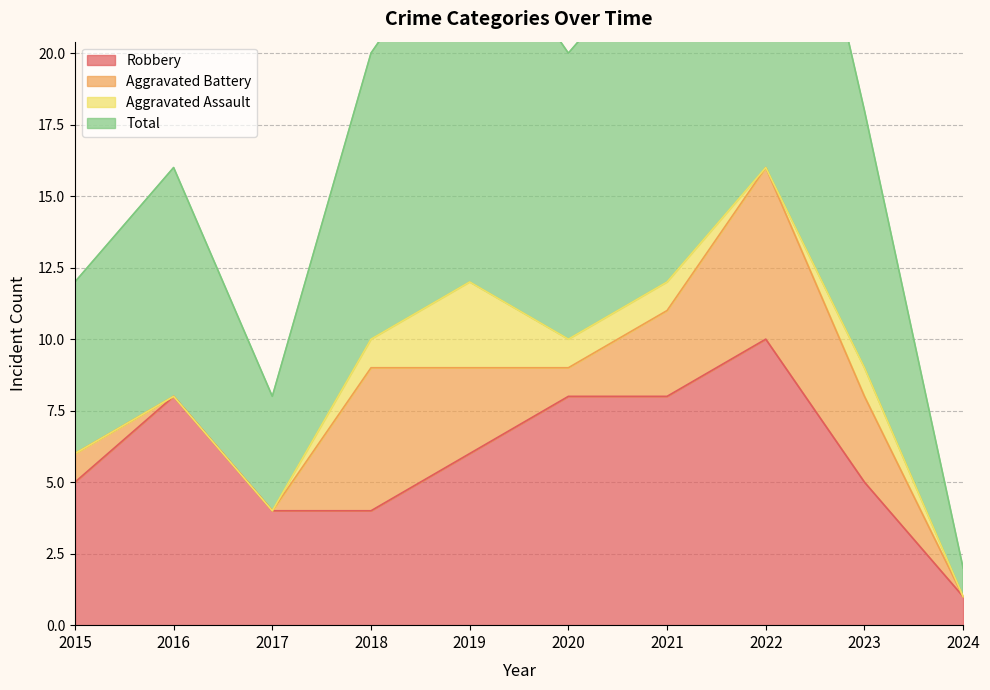

Which category has the highest value in the Robbery series?

2022